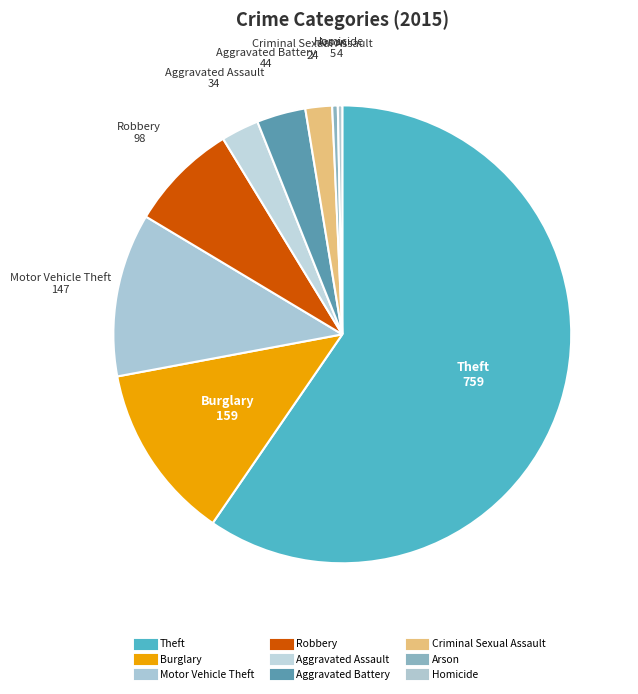

What is the total percentage of Burglary and Criminal Sexual Assault?

14.4%